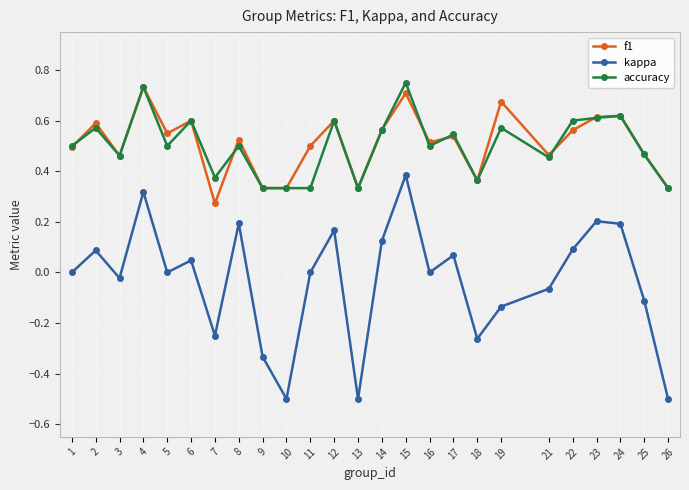

How many lines are shown in the chart?

3